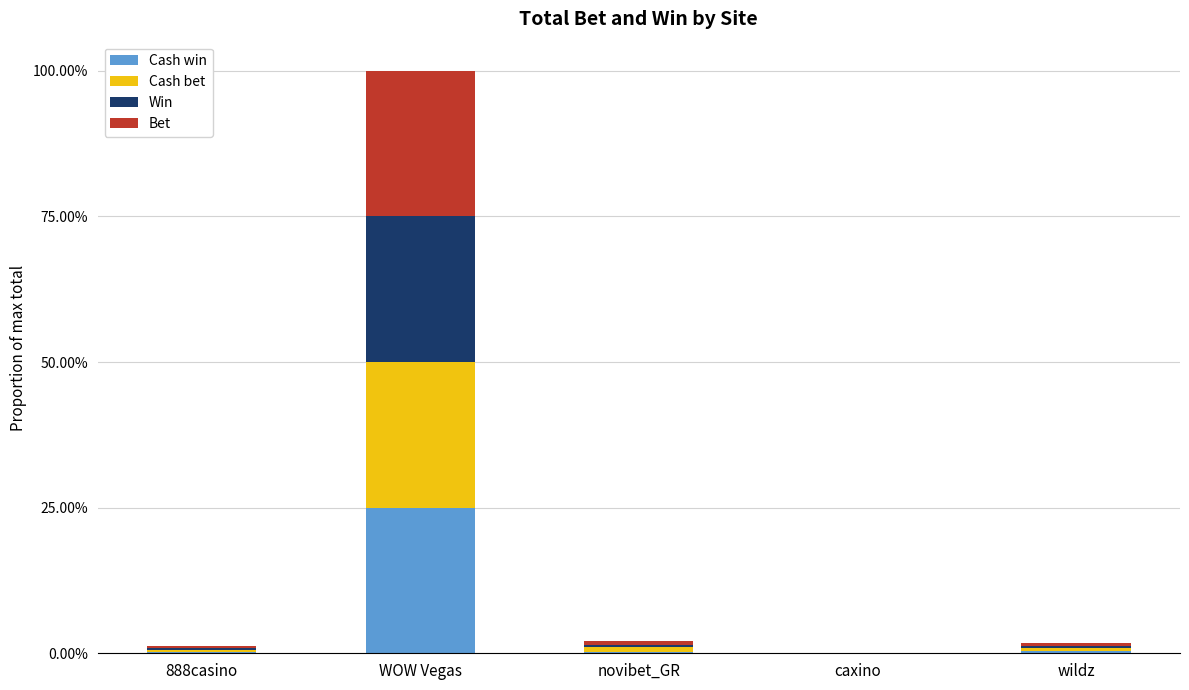

Are the bars grouped side by side (vs. stacked)?

No